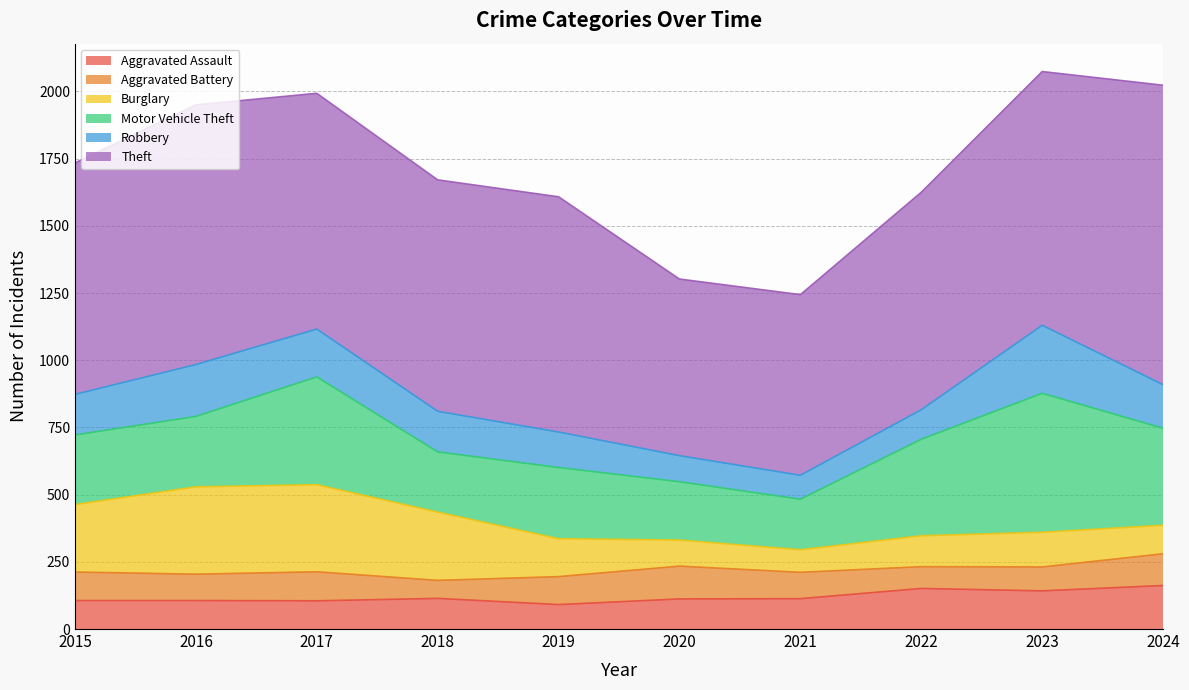

True or false: Motor Vehicle Theft has a value of 224 at 2018.

True